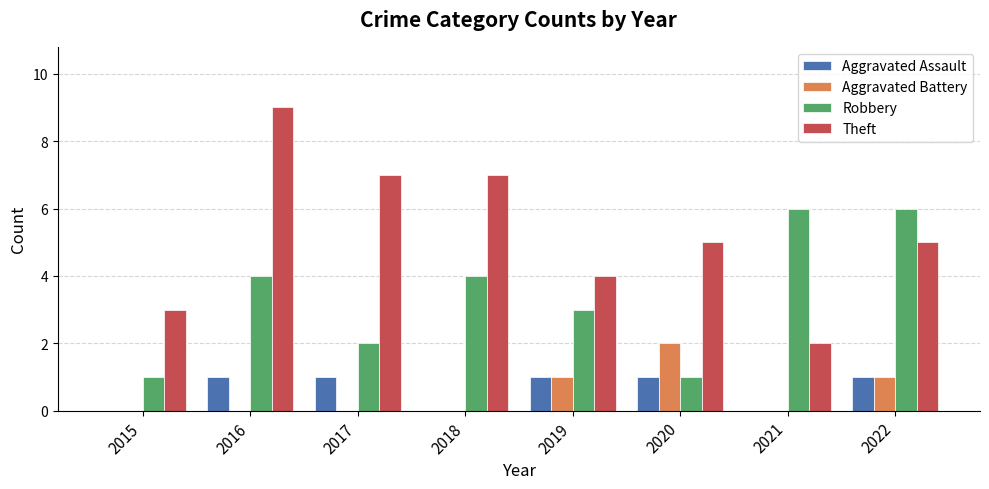

How many groups of bars are there?

8